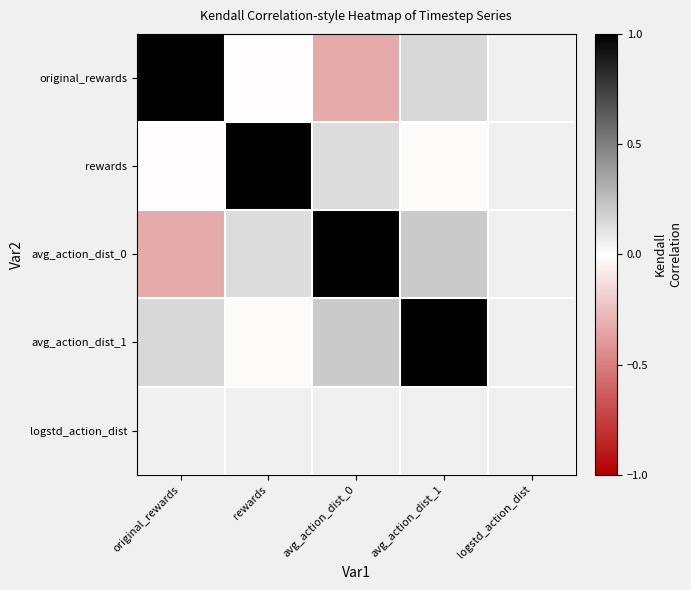

How many series are shown in this chart?

5